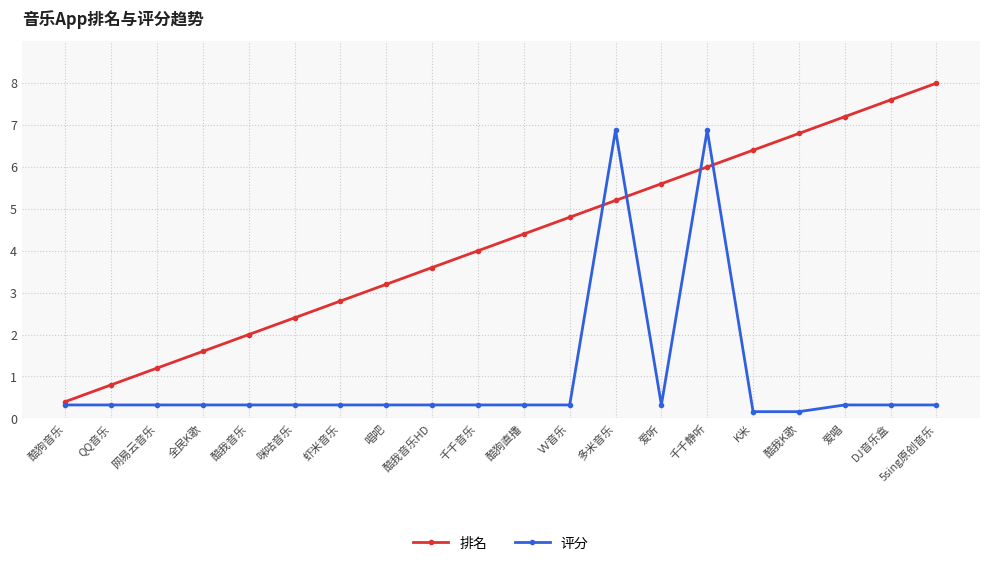

Where do 评分 and 排名 first cross each other?

VV音乐 and 多米音乐